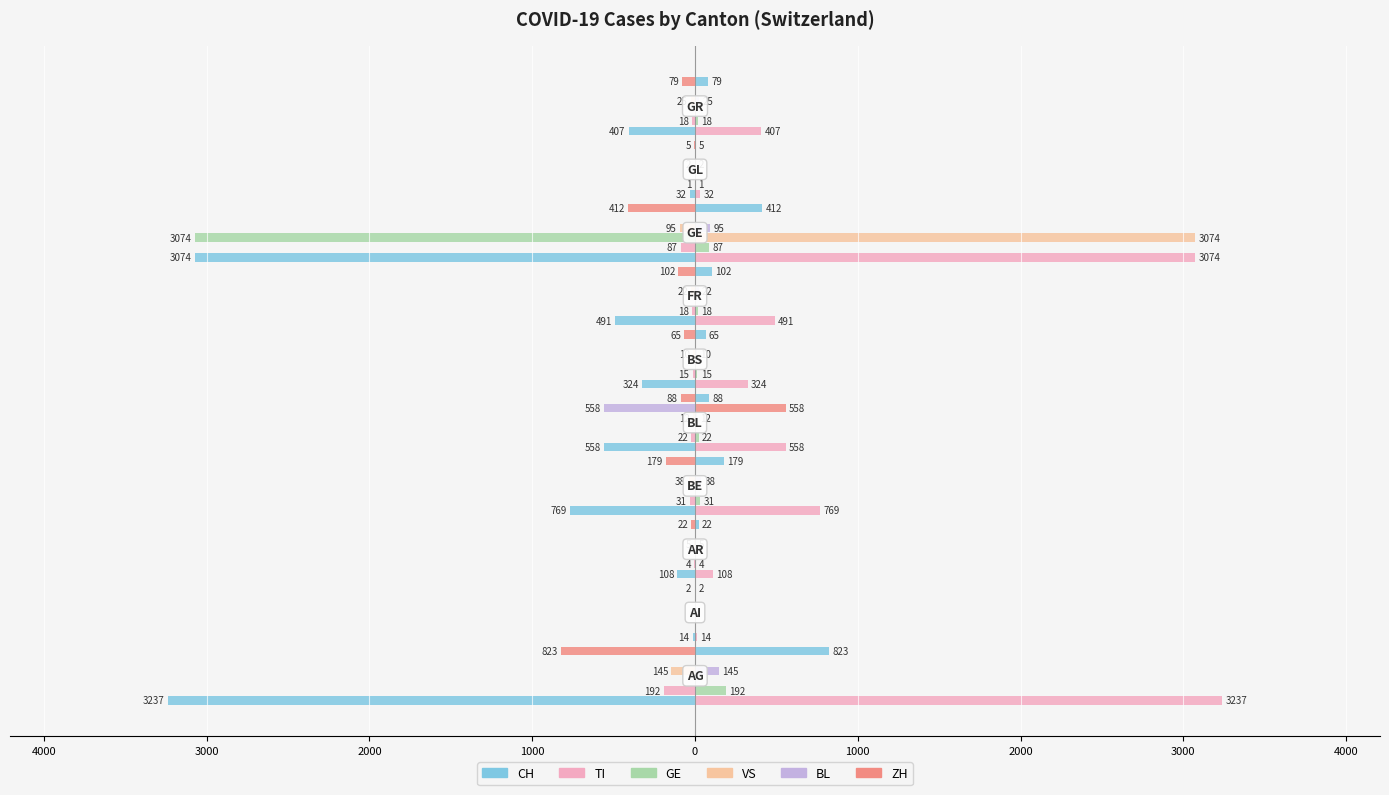

How many groups of bars are there?

10